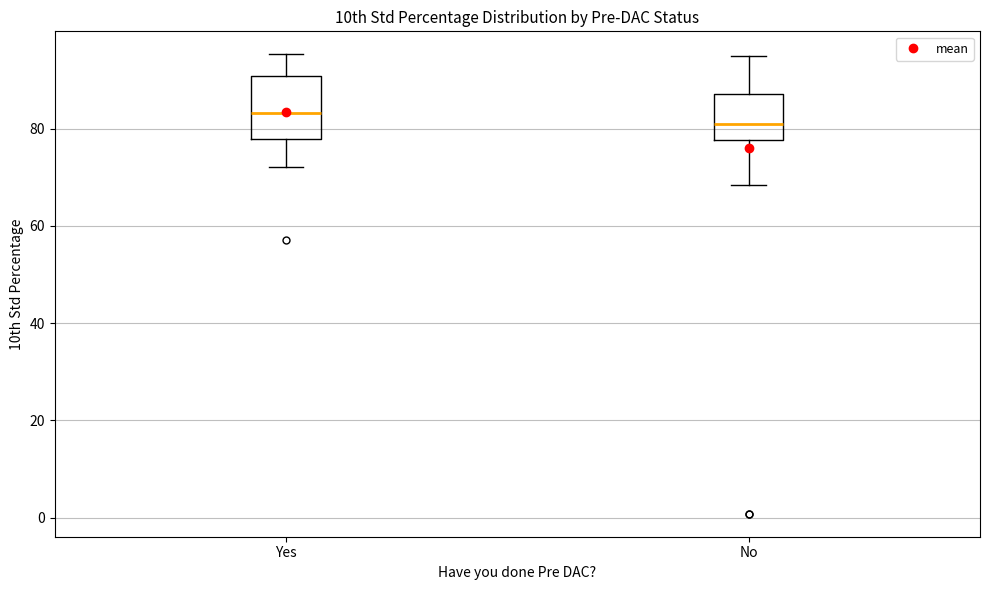

Which box has the highest median line?

Yes